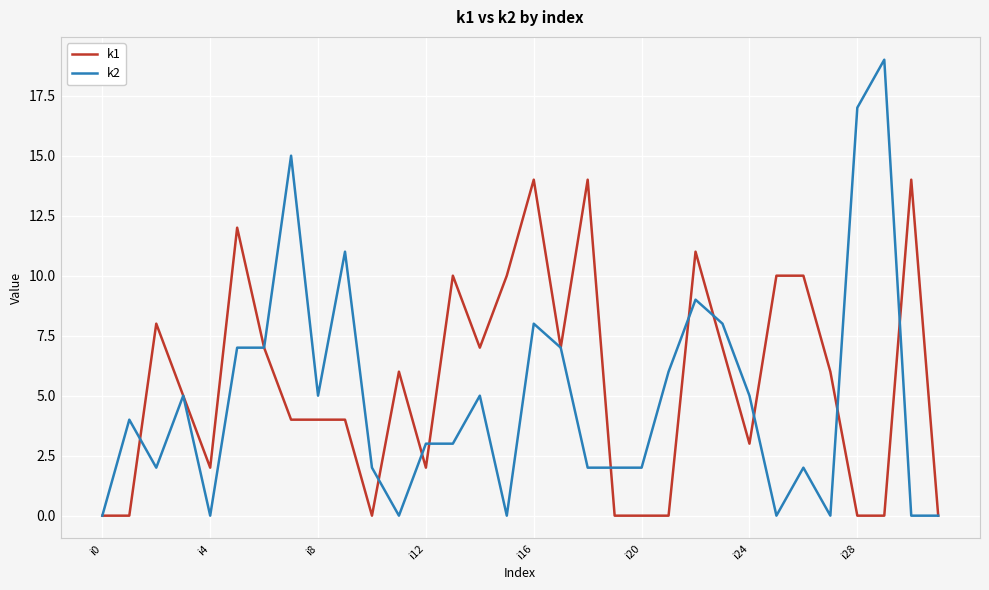

What is the greatest value displayed?

19